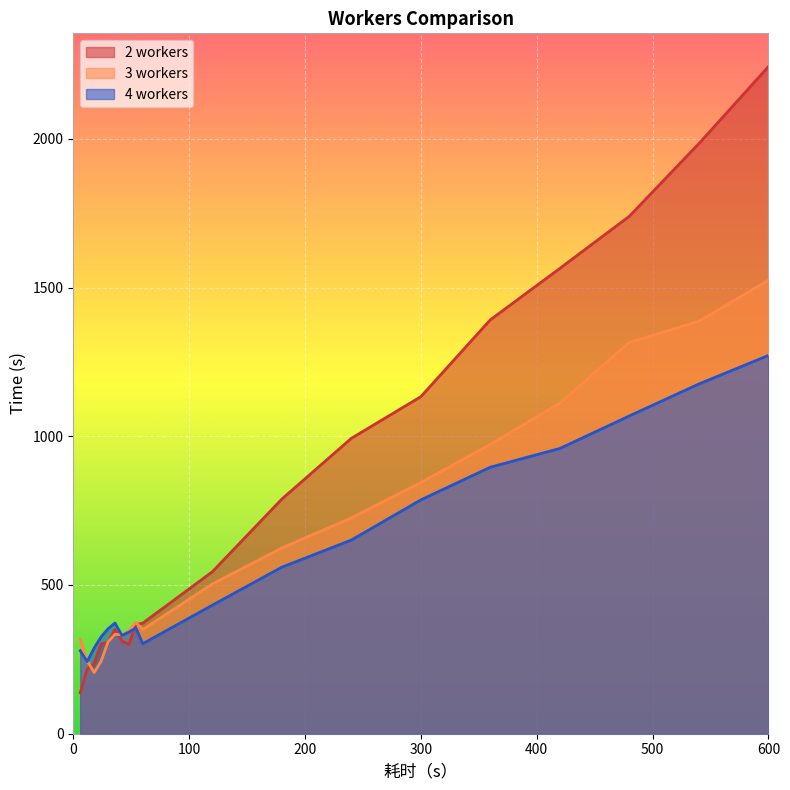

Between 6 and 420, which series saw the biggest shift?

2 workers